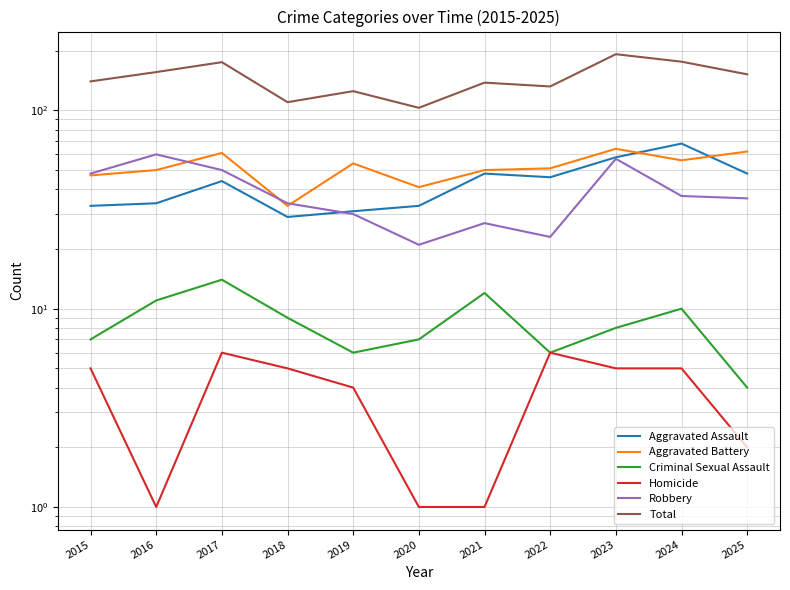

True or false: Robbery has more than 1 interior local peaks.

True